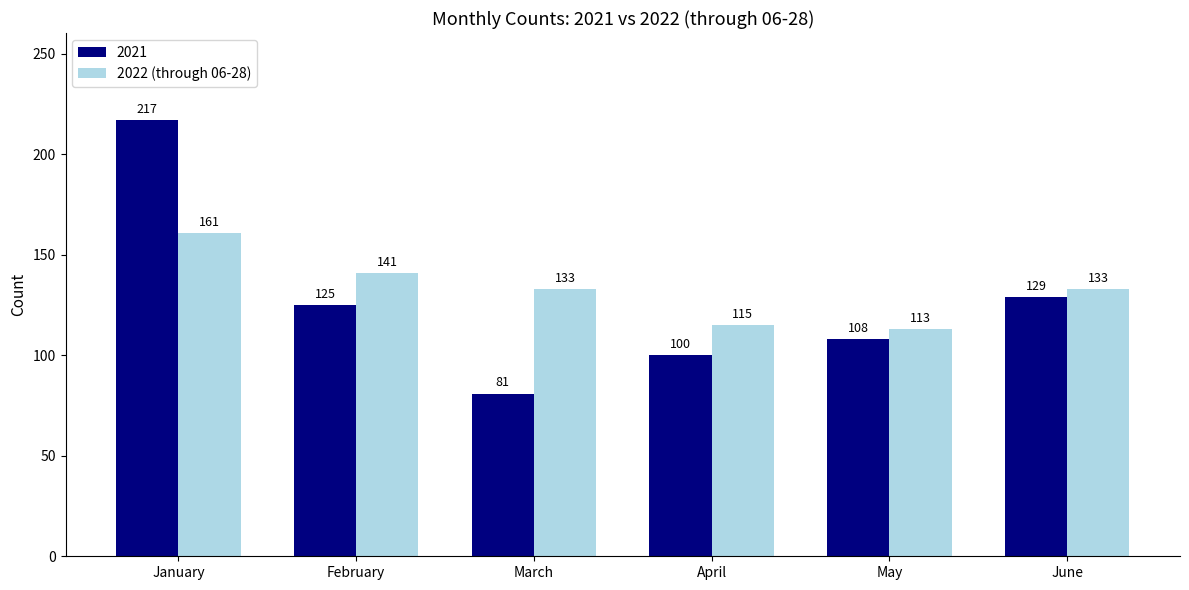

What is the difference between the maximum and second lowest values in the 2021 series?

117